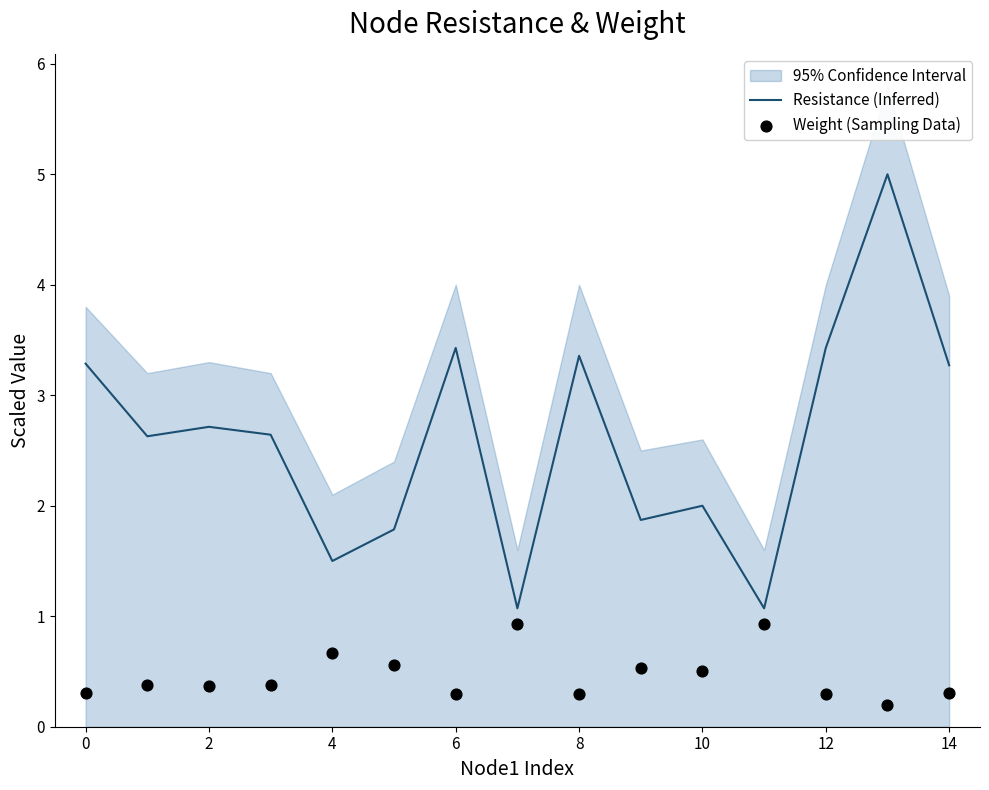

At how many categories does at least one series exceed 3?

6